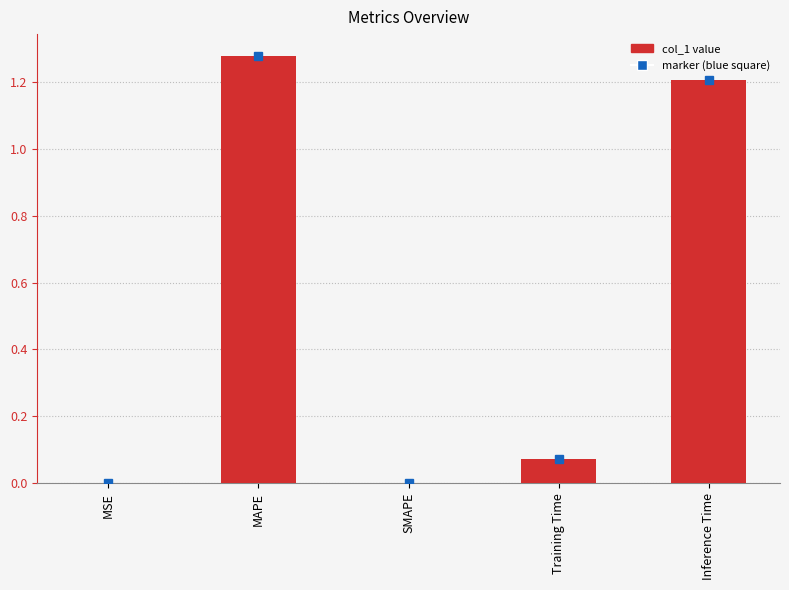

Which label corresponds to the largest value in the chart?

MAPE